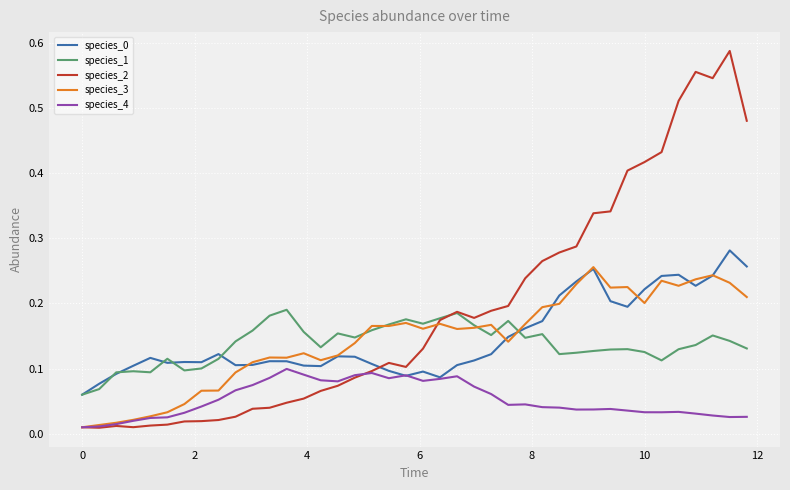

Which series has the widest spread of values?

species_2